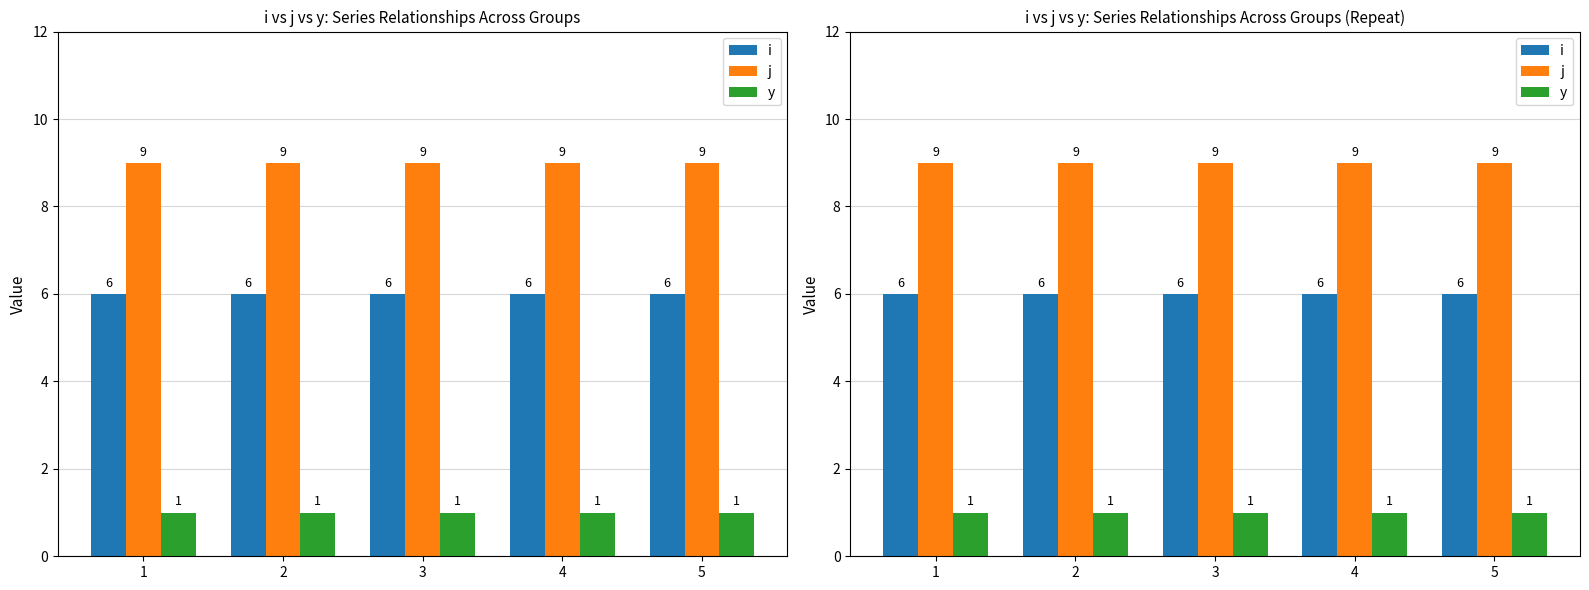

Reading left to right, what are all the values shown in this chart?

i: 6	6	6	6	6
j: 9	9	9	9	9
y: 1	1	1	1	1